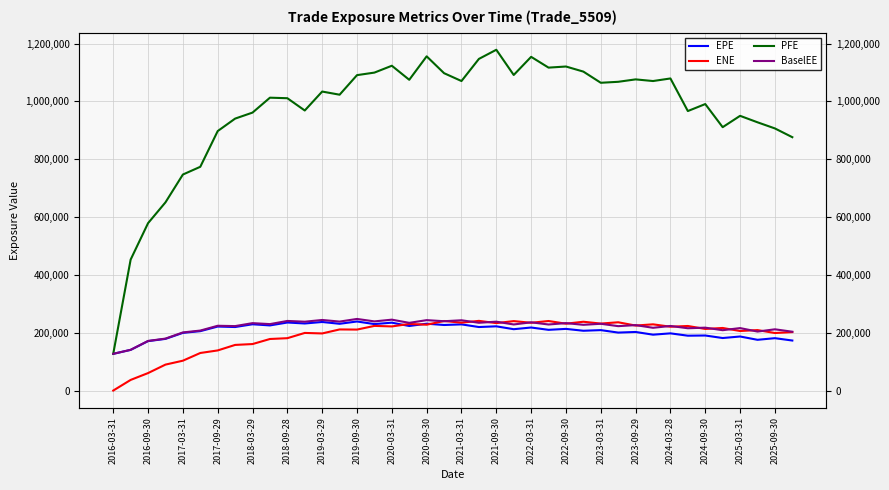

What is the sum of the ENE values at 33 and 39?

425368.0